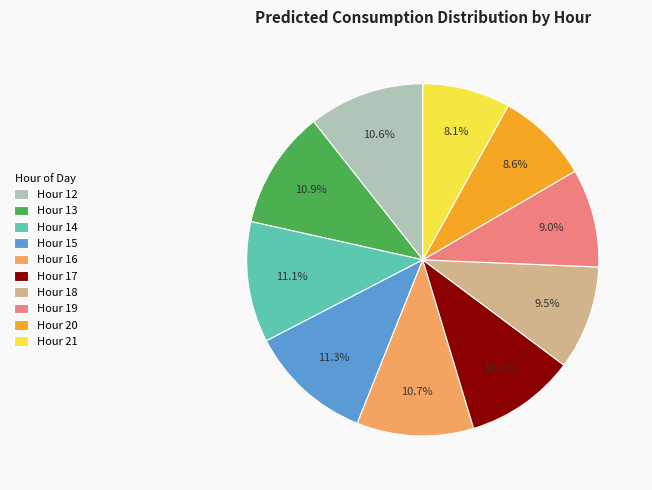

What is the ratio of the value at Hour 13 to the value at Hour 16?

1.0